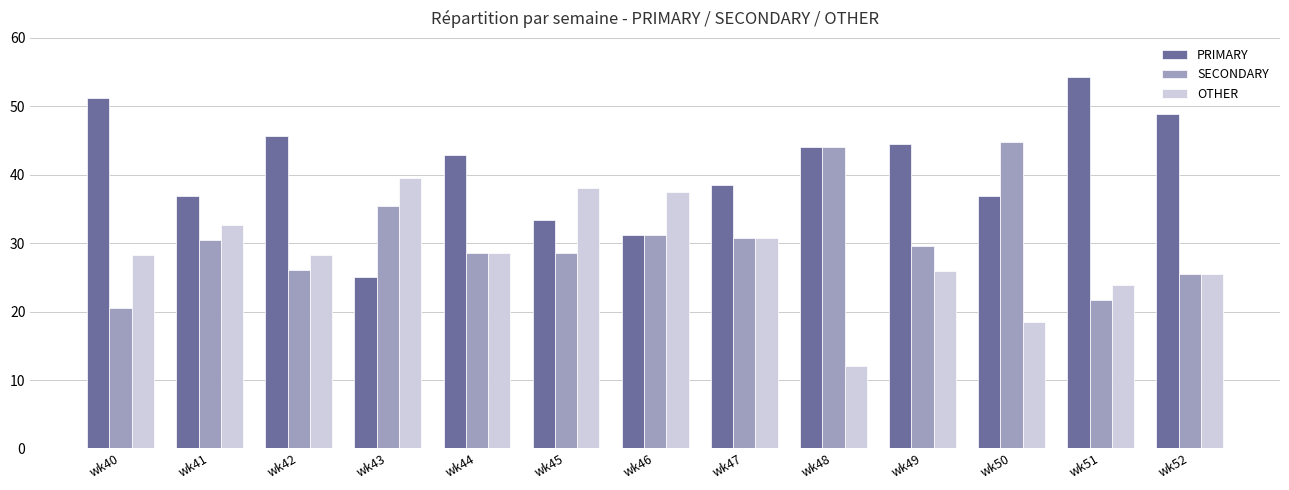

How many categories are shown in the chart?

13